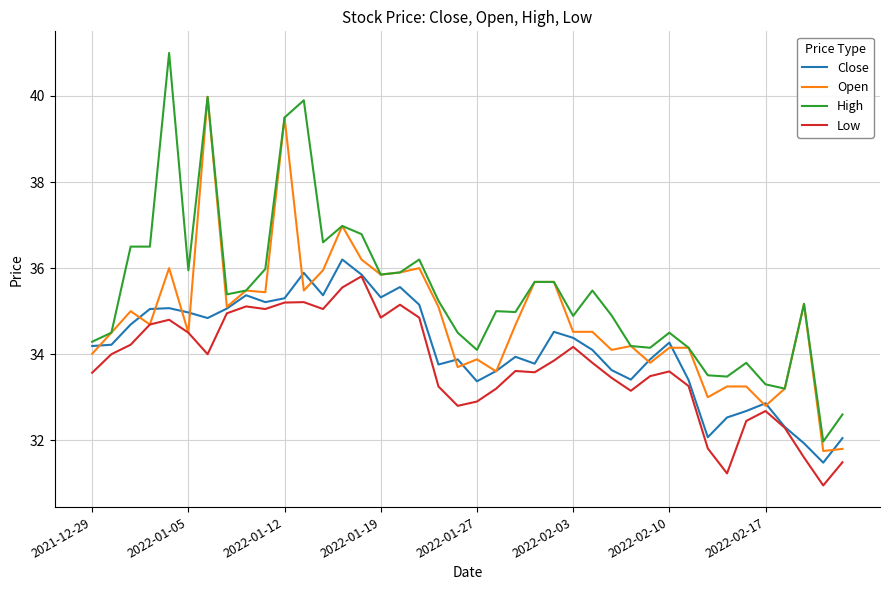

List the series in order of their overall mean, lowest first.

Low, Close, Open, High